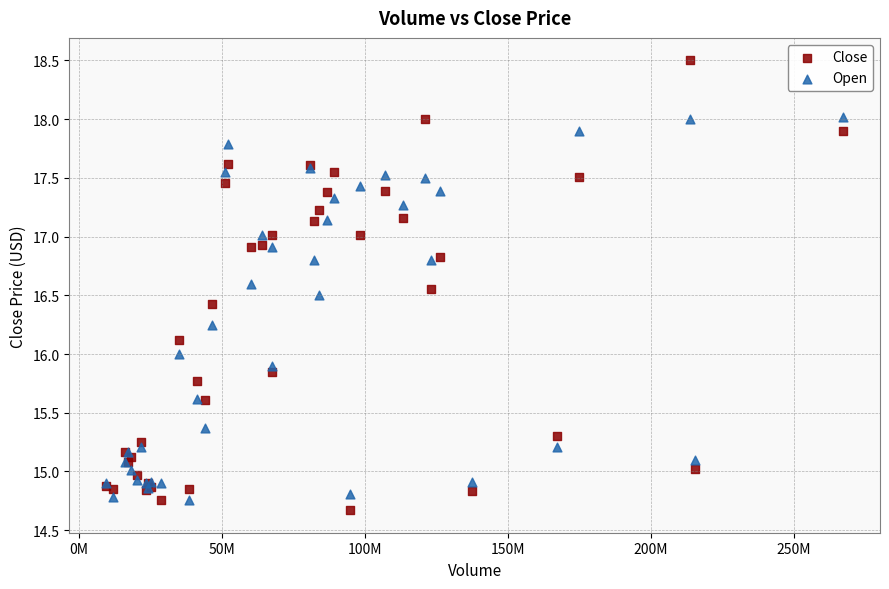

What is the X range (max minus min) for the scatter plot?

257851510.0